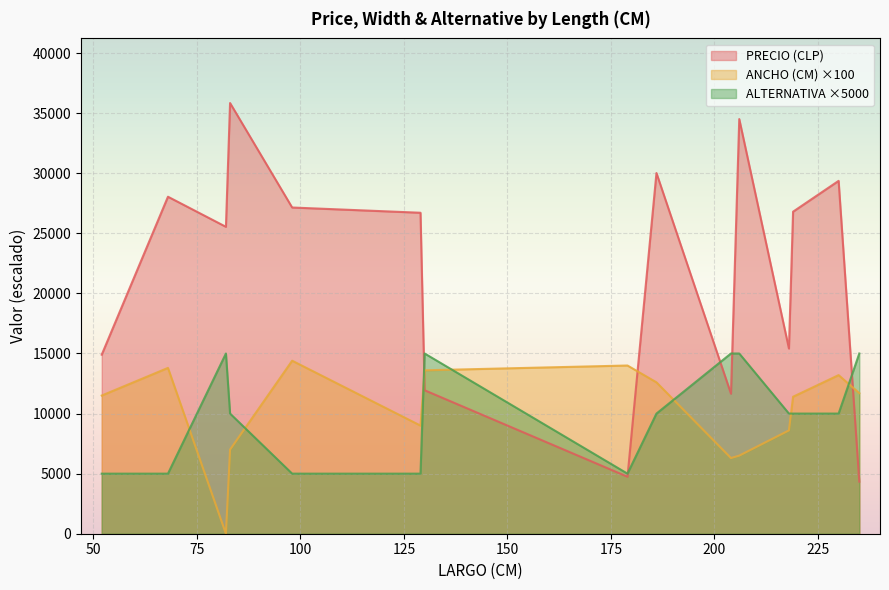

What is the maximum value shown in the chart?

35847.0